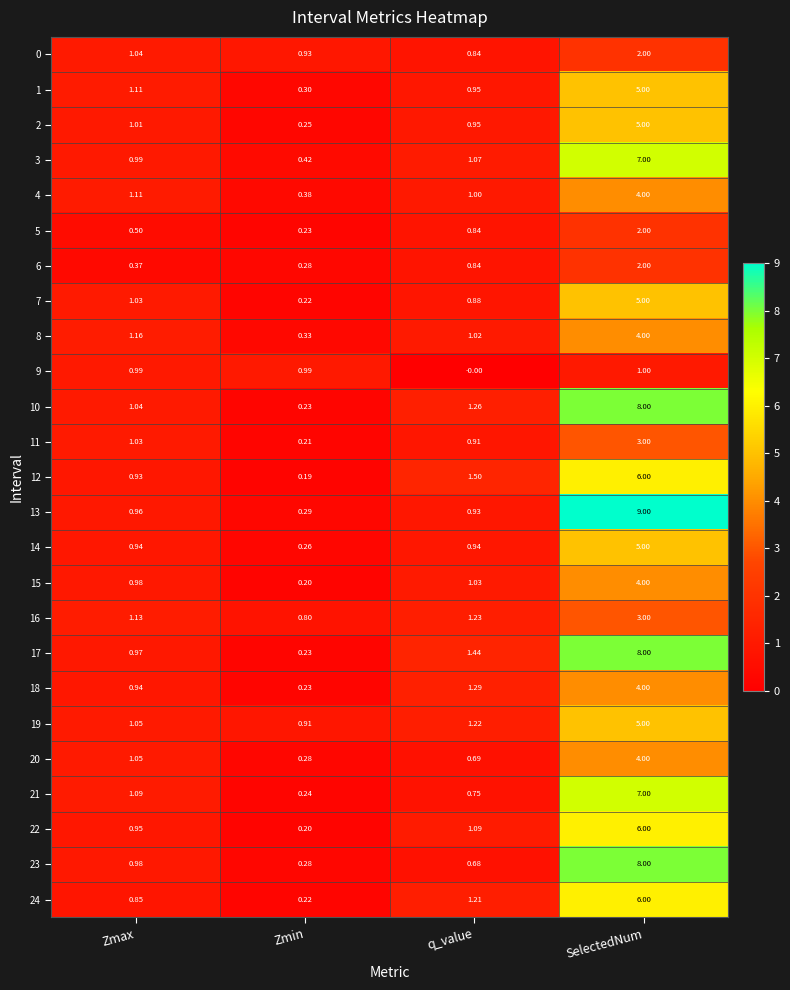

What is the total value across all series at Zmin?

9.1